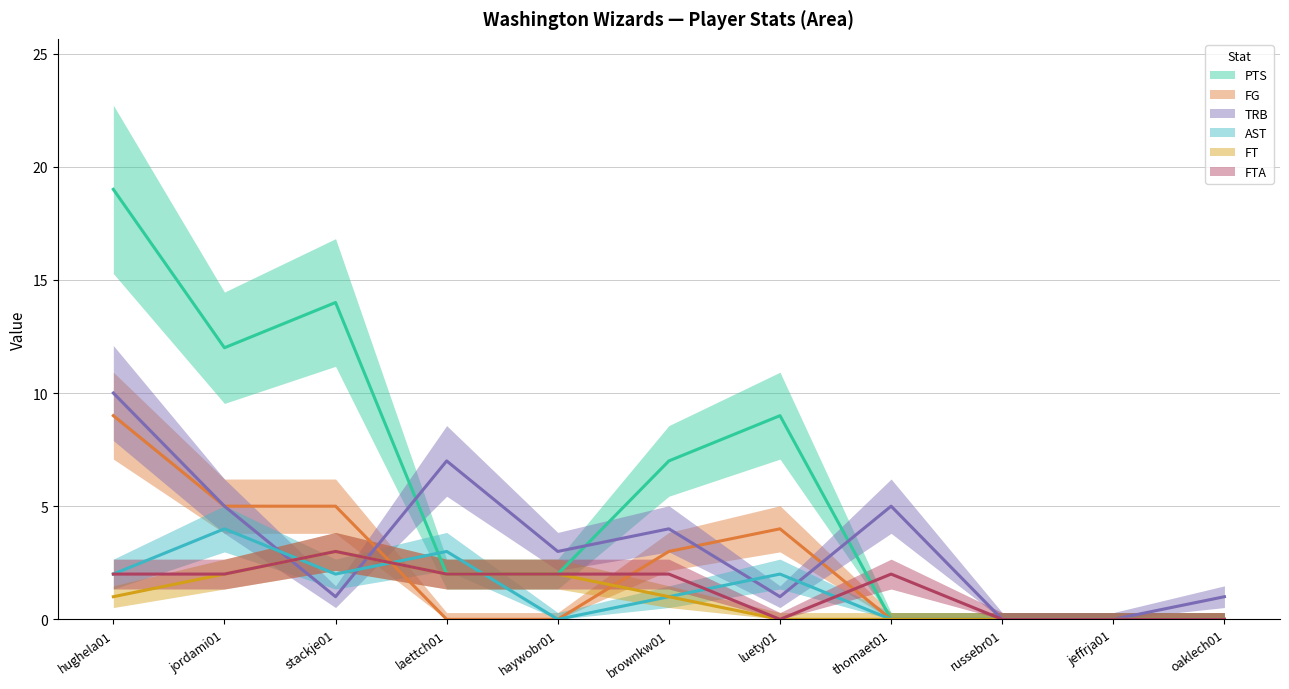

The PTS series shows 12 at jordami01. True or false?

True